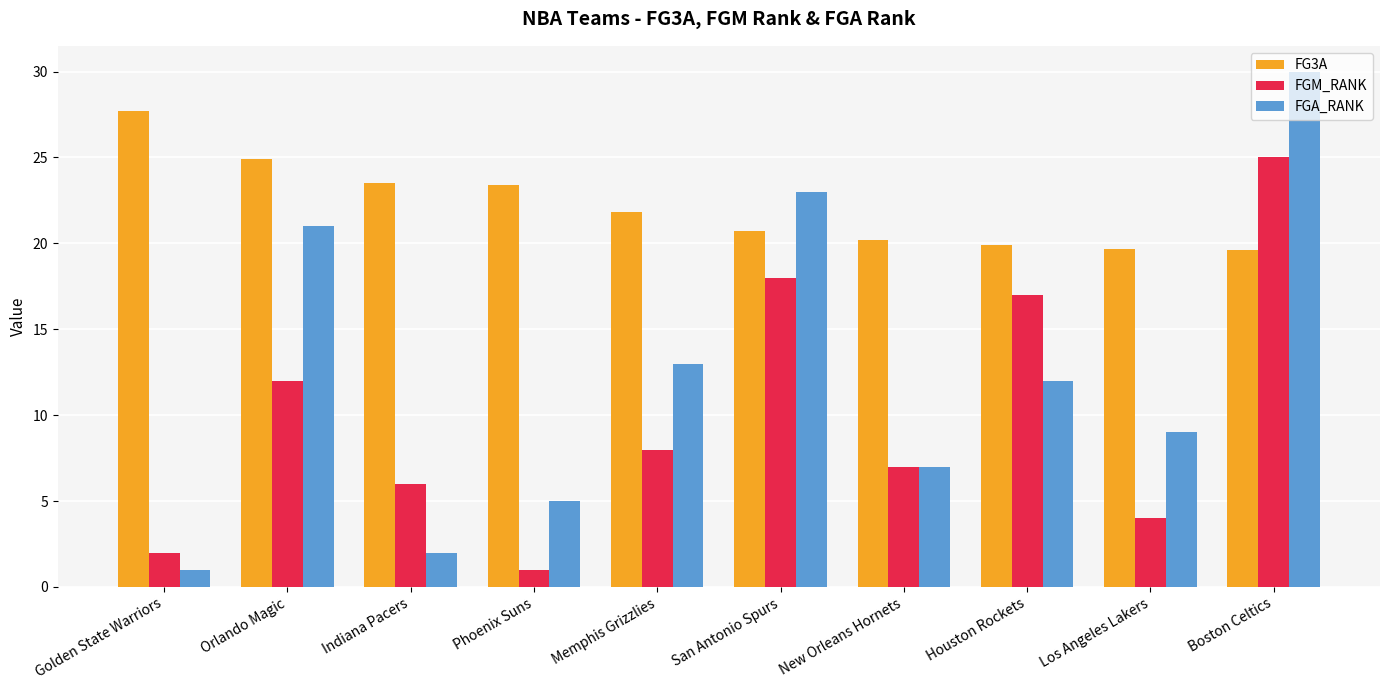

Which series has the largest total across all categories?

FG3A